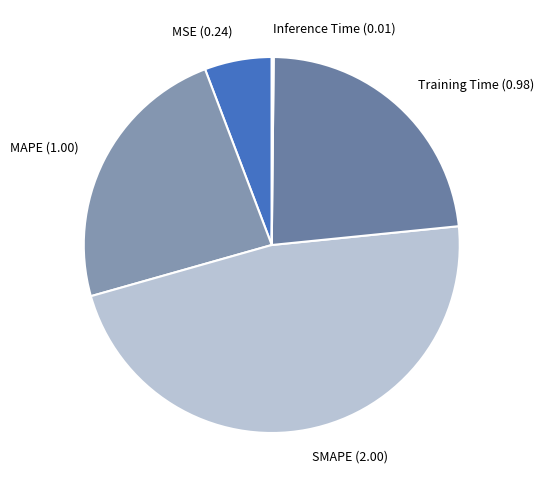

Does any single category account for the majority?

No